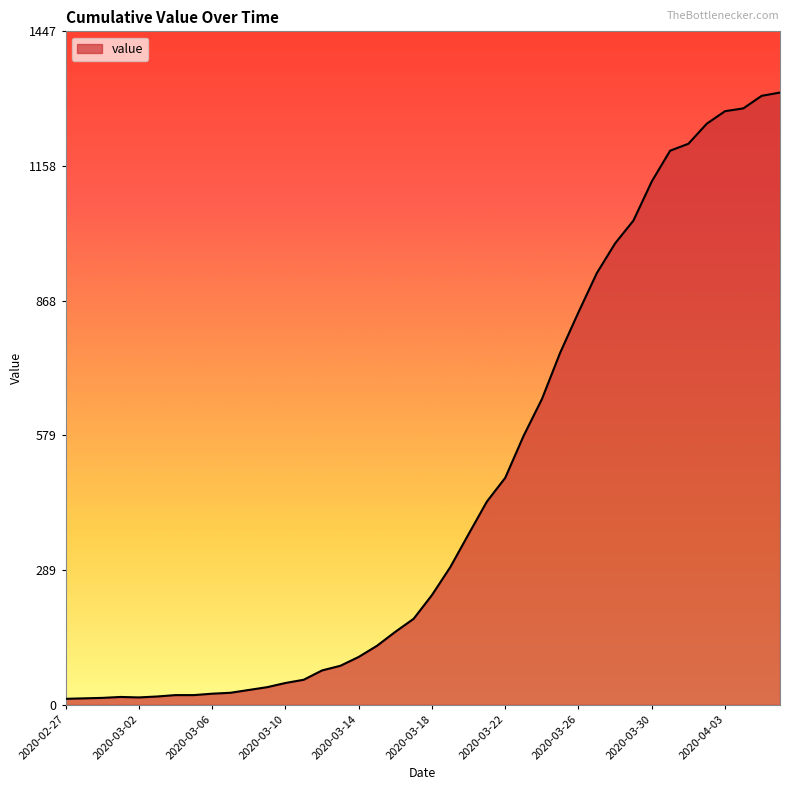

What is the greatest value displayed?

1316